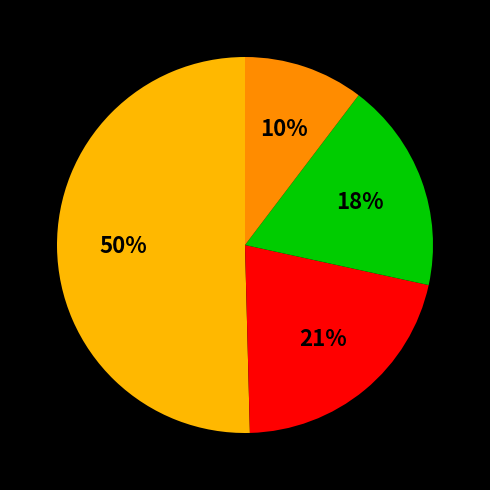

To the nearest percent, what is the average slice percentage?

25%